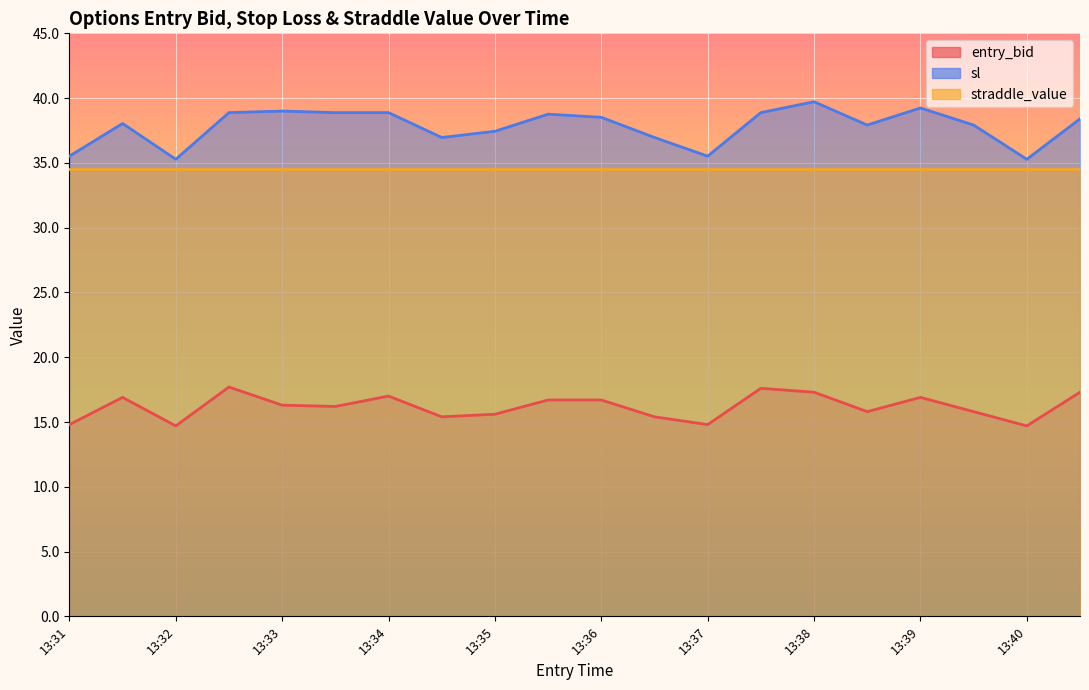

True or false: sl and entry_bid cross at least once.

False